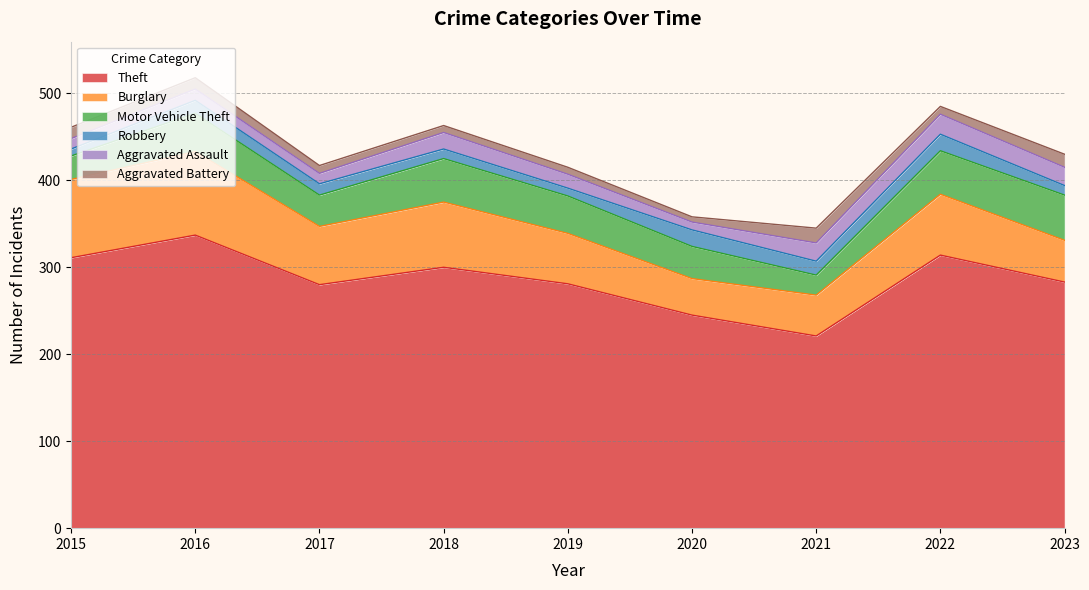

True or false: Theft and Aggravated Assault cross at least once.

False